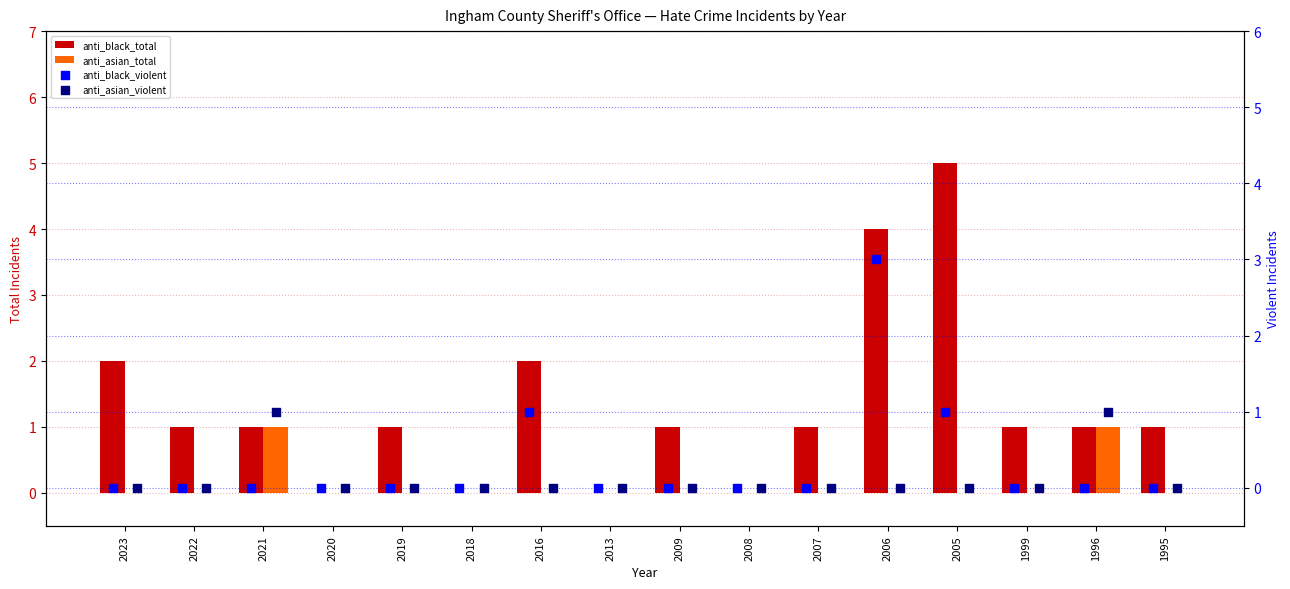

Which series reaches the minimum Y coordinate?

anti_black_total